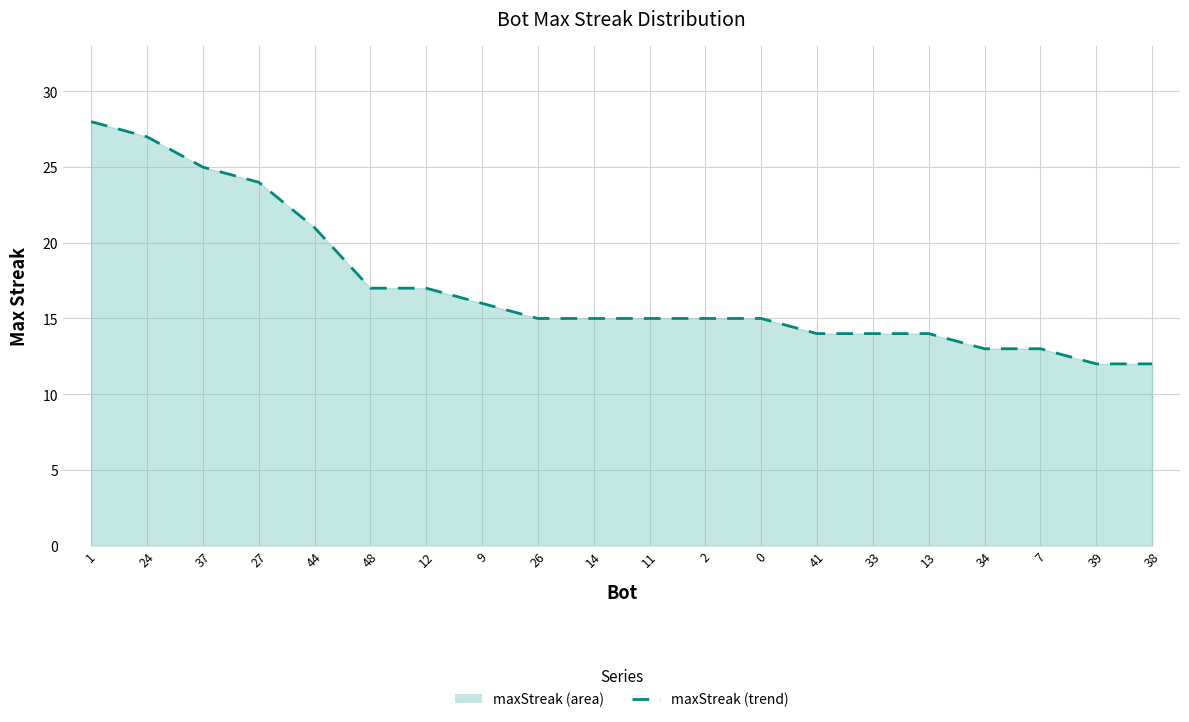

At which label does the data first exceed 15?

1